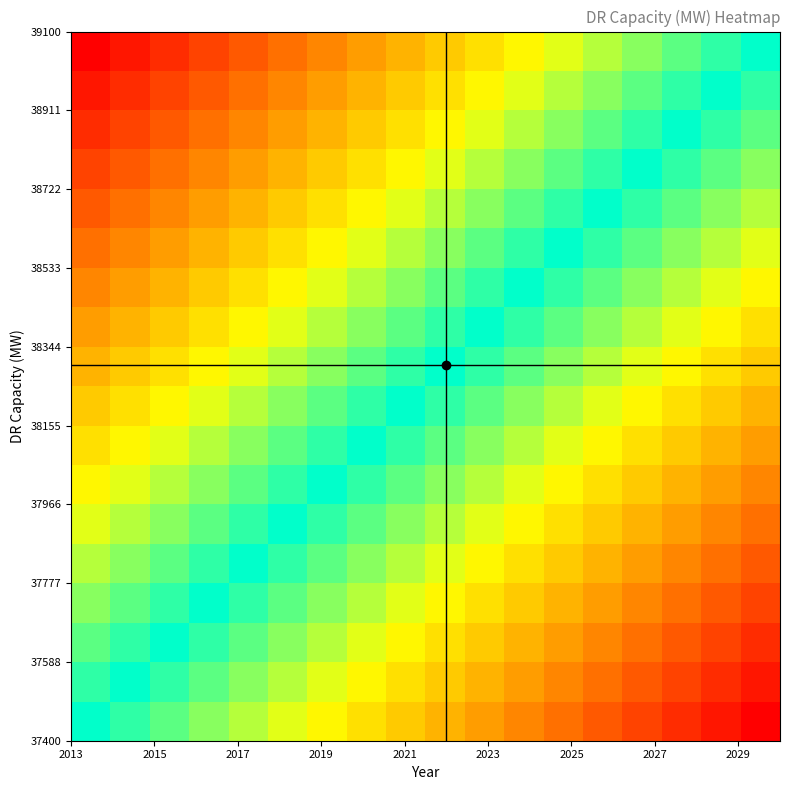

What is the minimum value shown in the chart?

-1.0